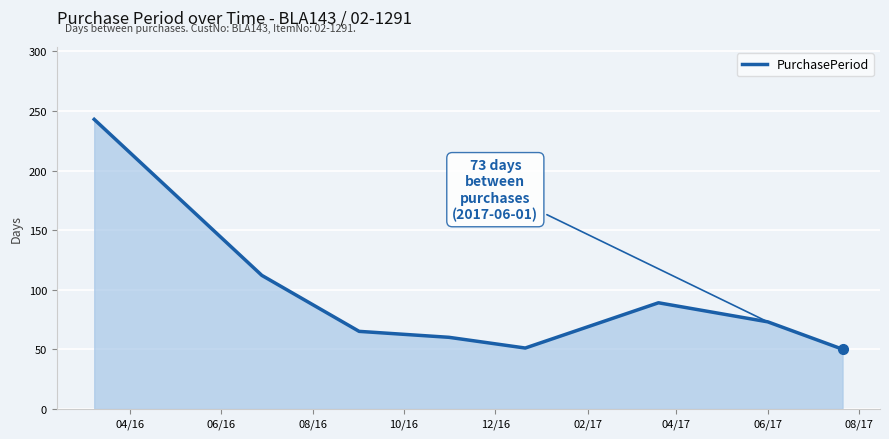

What is the average value?

93